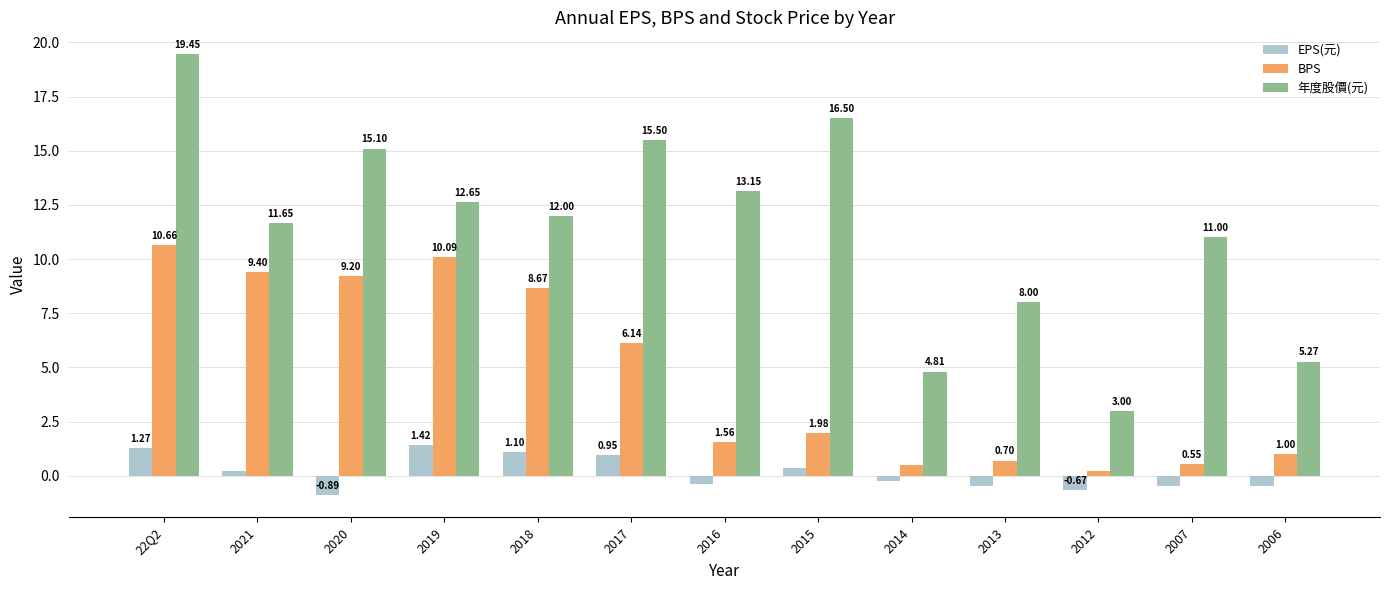

Which series has the largest total across all categories?

年度股價(元)